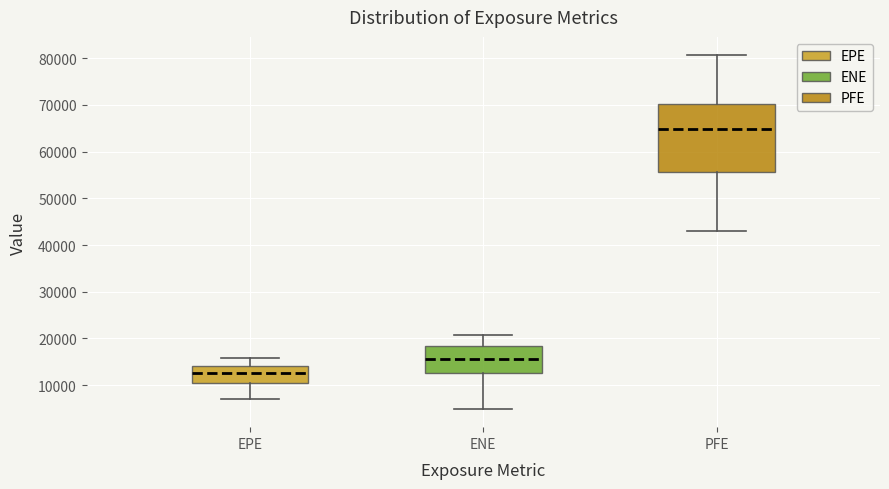

Where is the upper edge of the box for EPE on the y-axis? The values are not printed on the chart, so give them approximately, as read against the axis.

14000